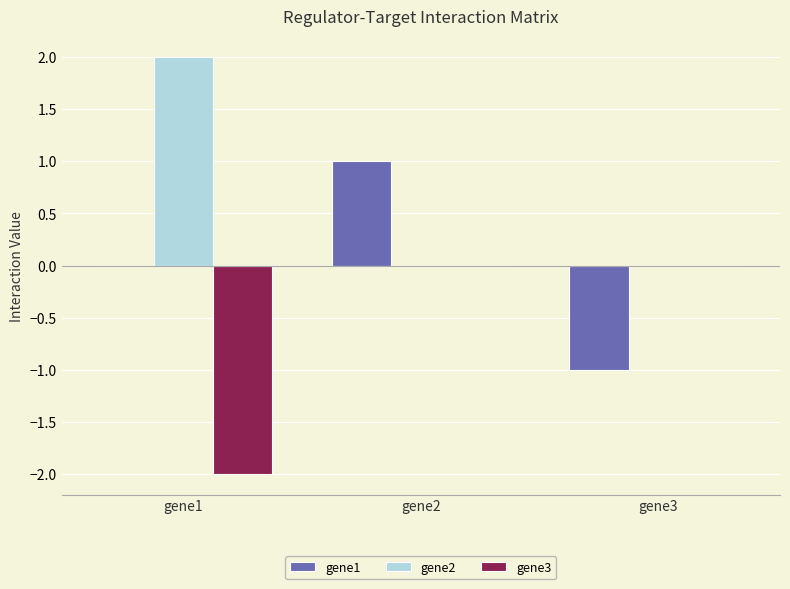

Which series has the largest total across all categories?

gene2